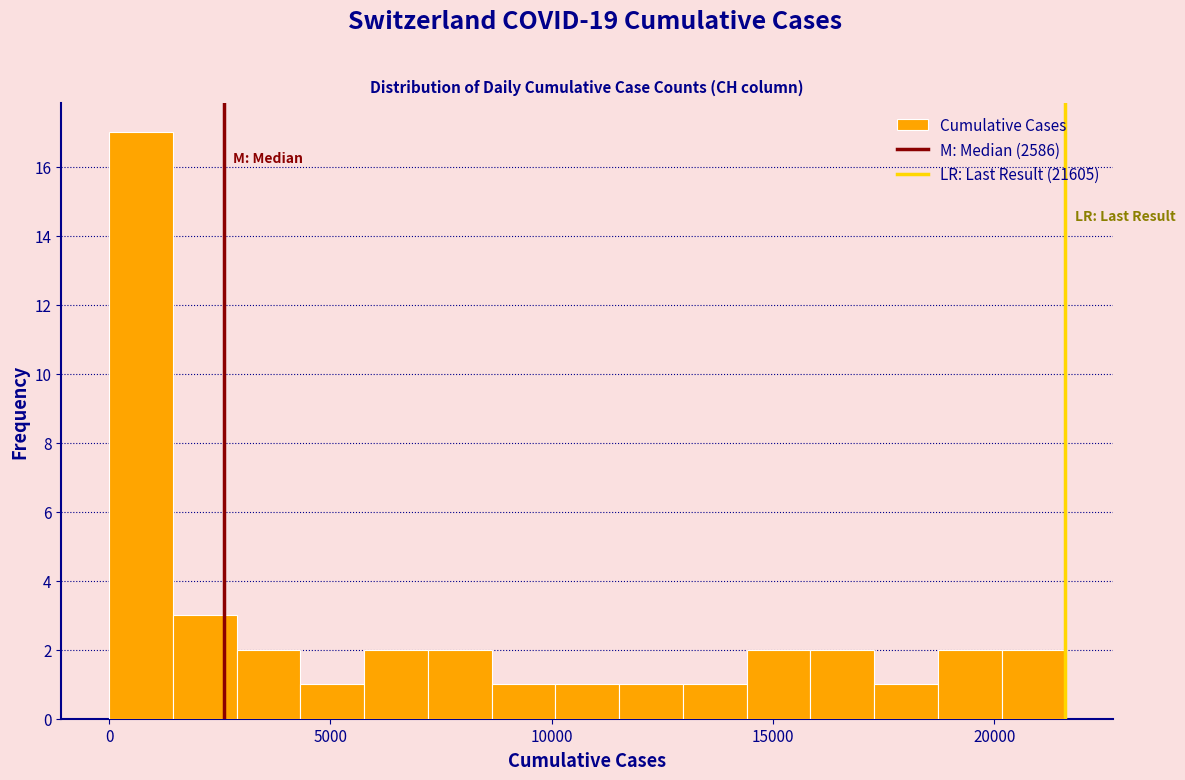

Read against the x-axis, roughly where is the centre of the tallest bar?

500